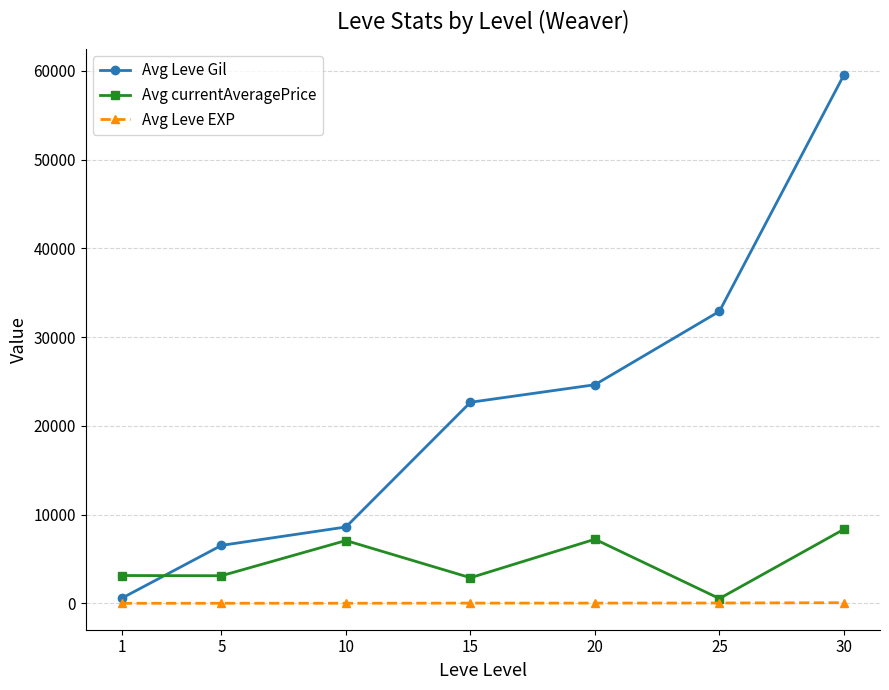

What is the value of the Avg Leve Gil point at the 1st from the left?

581.7